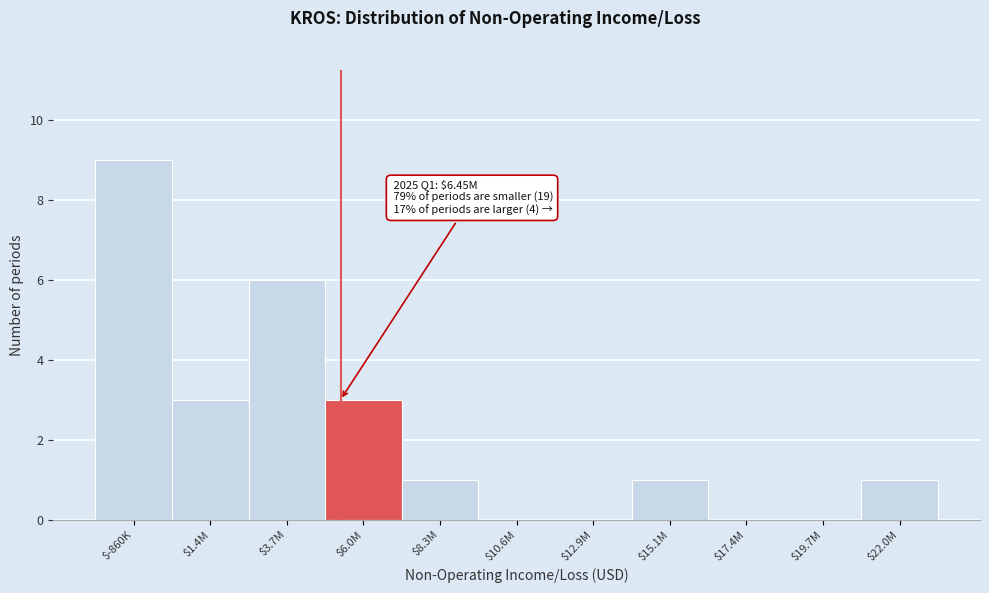

What is the sum of all values?

24